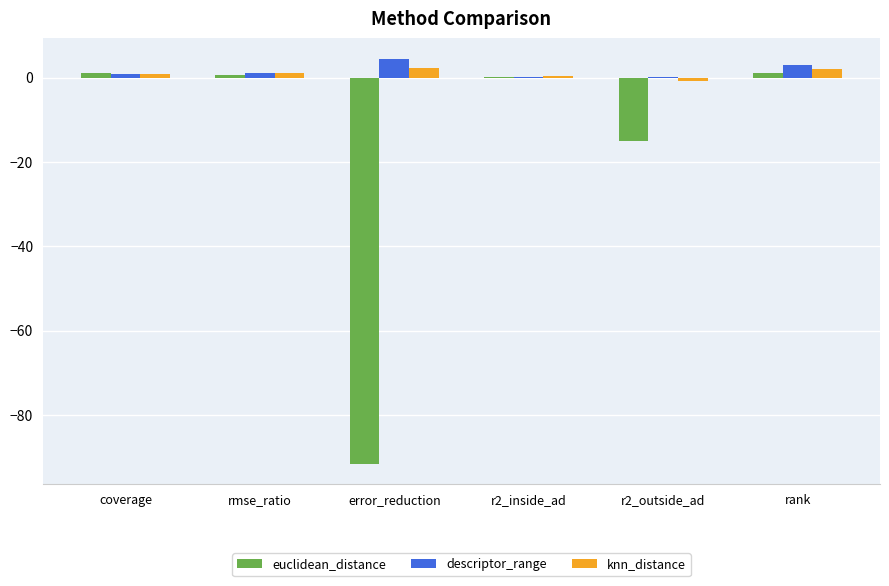

The value of euclidean_distance at r2_outside_ad is -15.1. True or false?

True